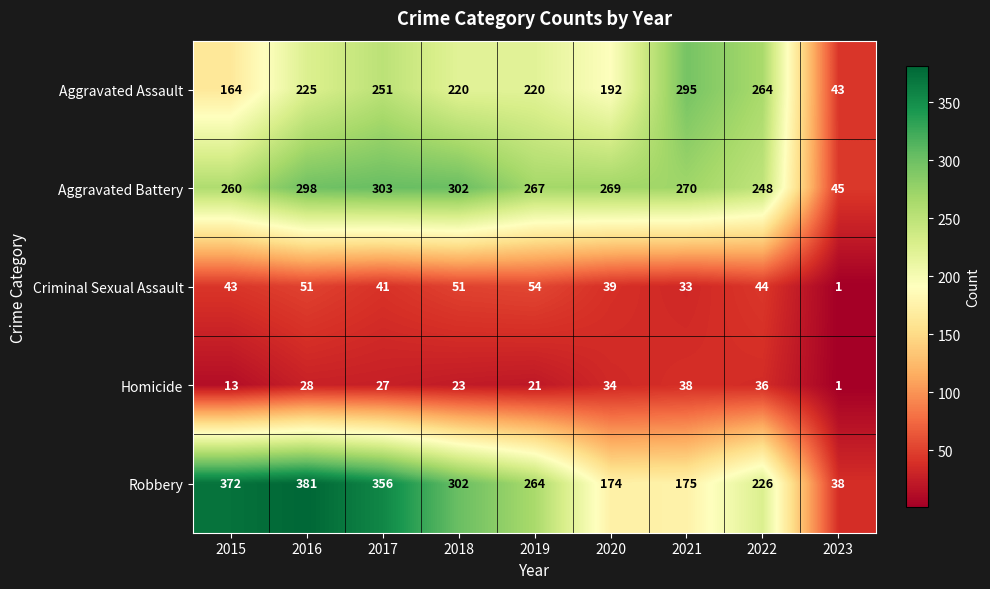

At which category is the sum across all series the highest?

2016